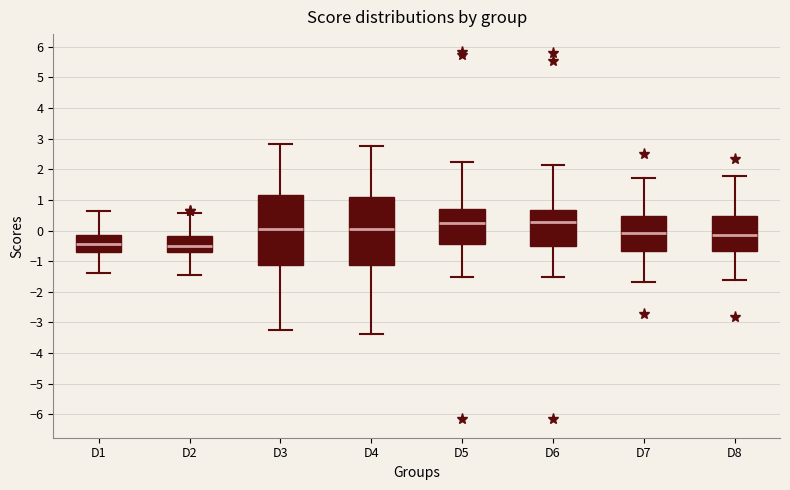

Where does the lower whisker of the box for D1 end on the y-axis? The values are not printed on the chart, so give them approximately, as read against the axis.

-1.4